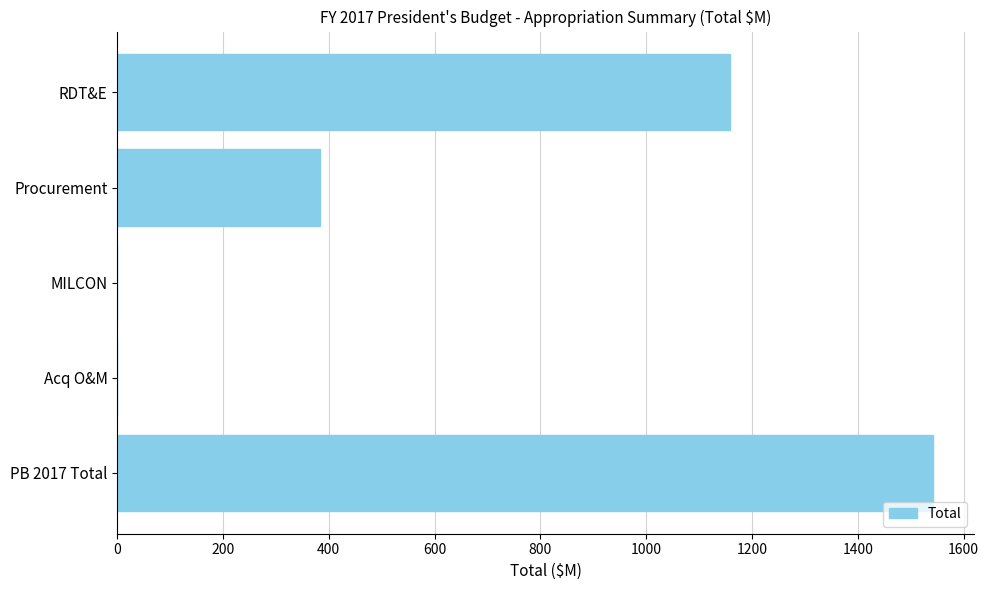

The value at Procurement is 384.0. True or false?

True